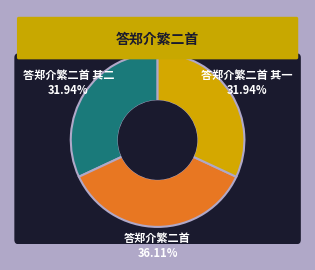

Combined, what portion of the pie is 答郑介繁二首 其一 and 答郑介繁二首?

68.1%